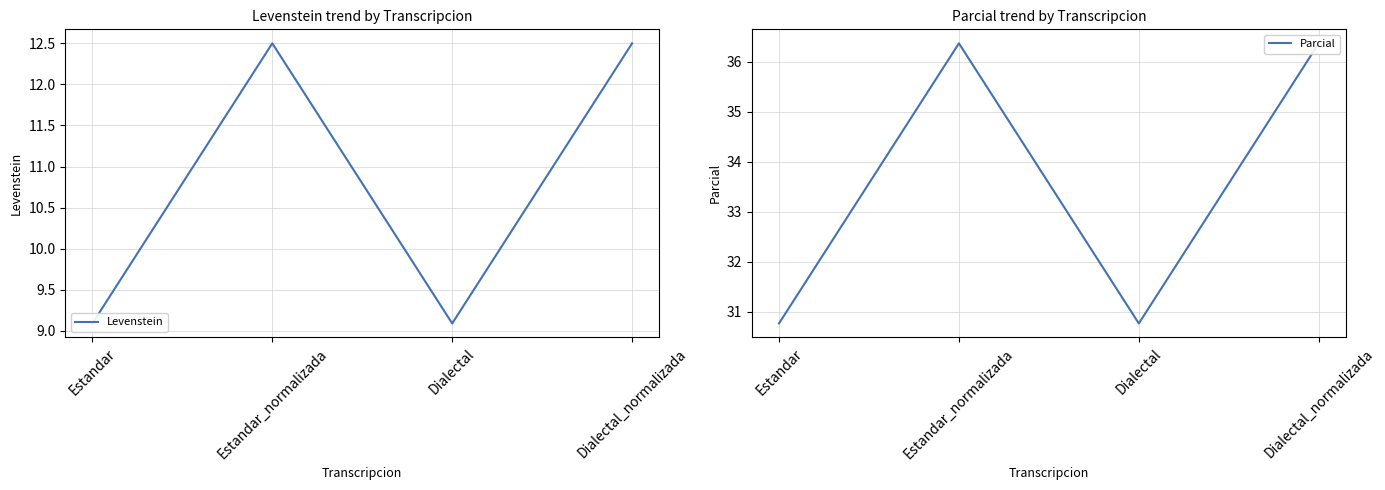

What is the difference between the maximum and minimum values in the Parcial series?

5.6